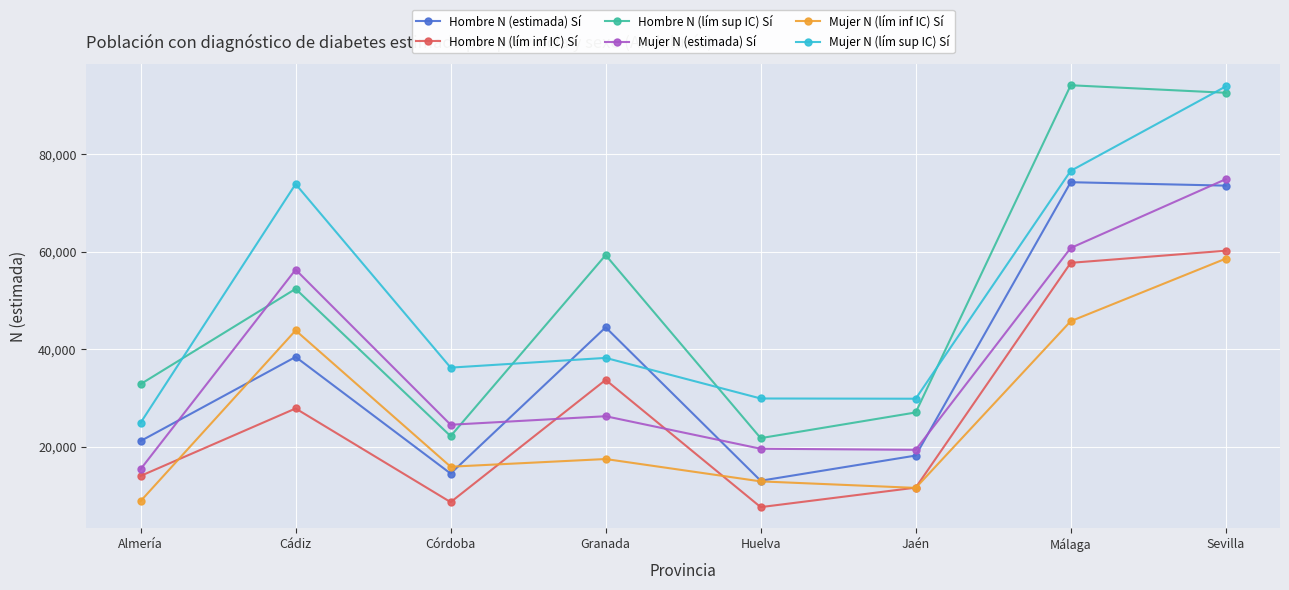

Read the Hombre N (lím inf IC) Sí value at Granada.

33727